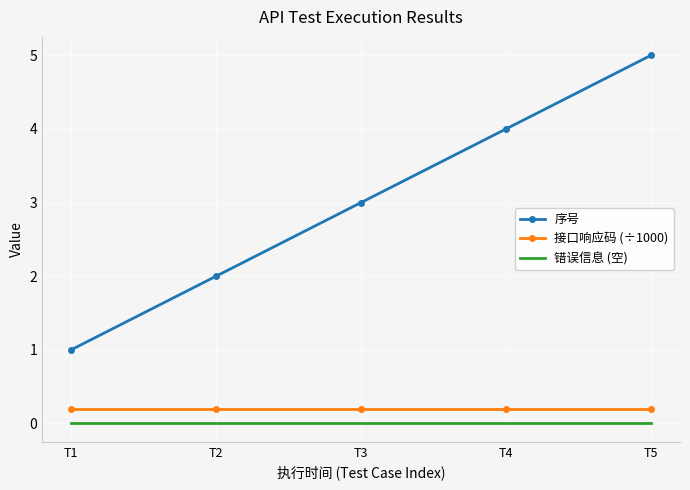

Is it true that 接口响应码 (÷1000) equals 0.2 at T2?

True